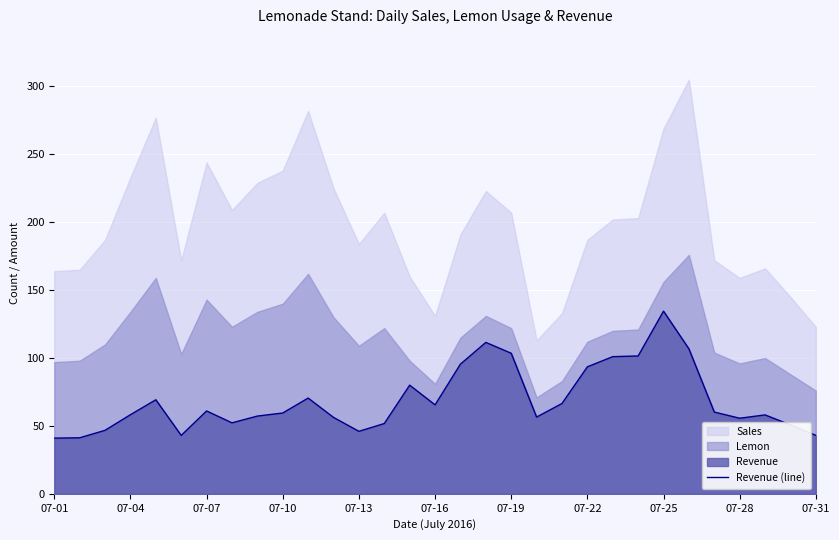

Where is Revenue (line) nearest to the value 87?

07-22